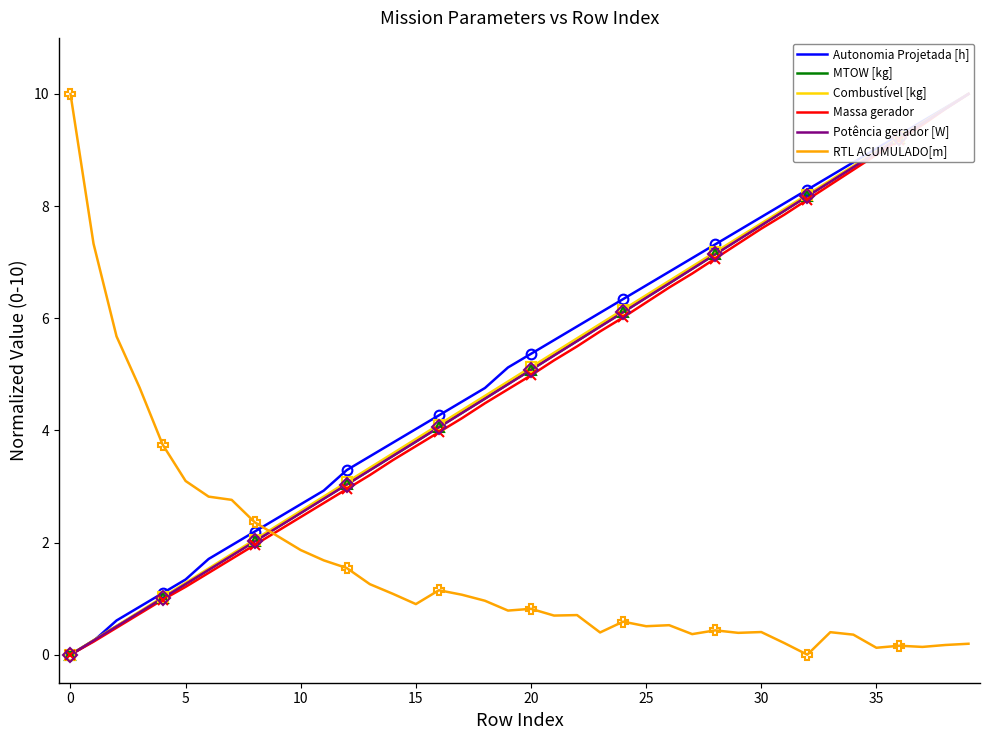

At 21, list the series in order from smallest to largest.

RTL ACUMULADO[m], Massa gerador, Potência gerador [W], MTOW [kg], Combustível [kg], Autonomia Projetada [h]